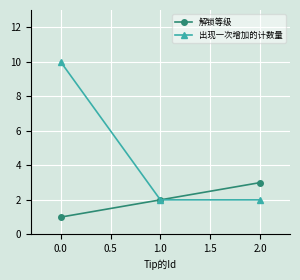

At which label does 解锁等级 reach its peak?

2.0